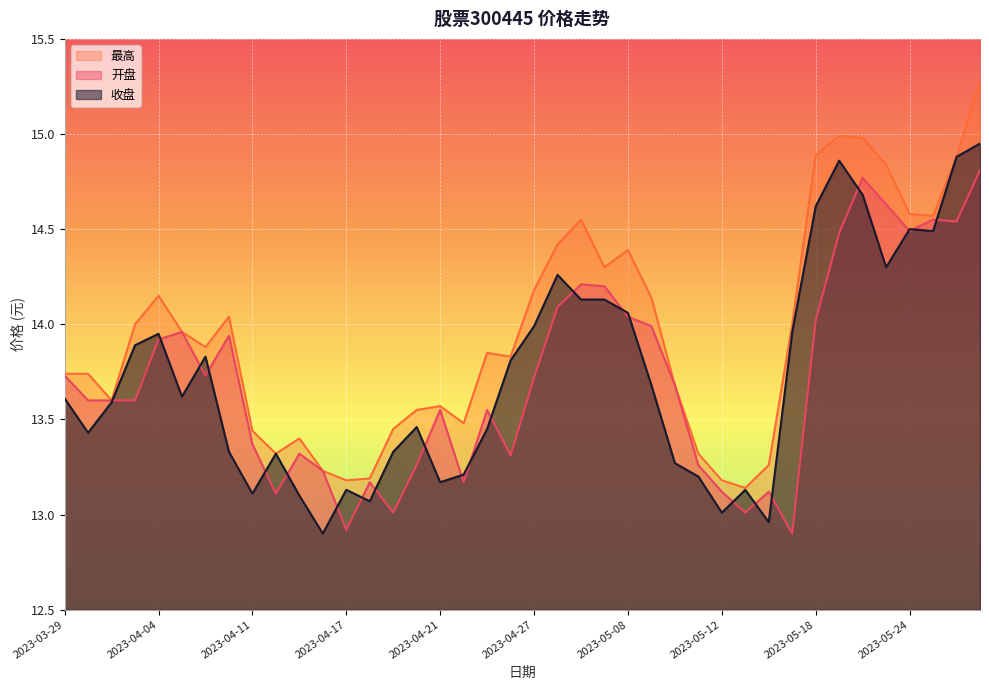

True or false: 开盘 has a value of 8.9 at 2023-04-12.

False